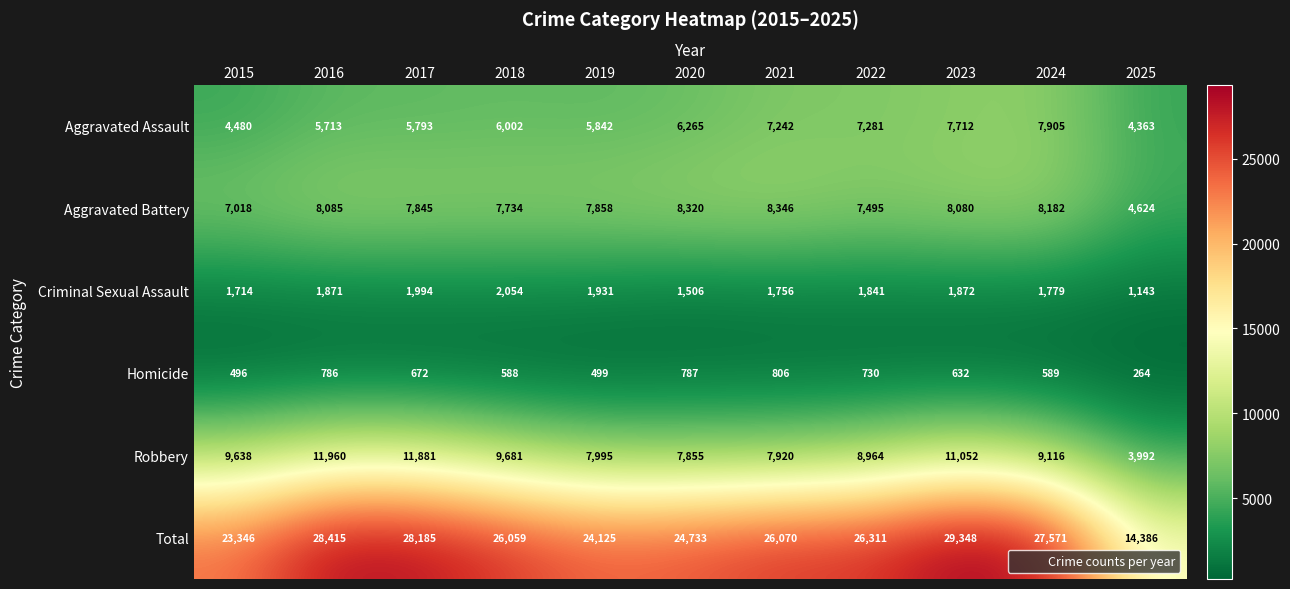

Which series changed the most between 2015 and 2023?

Total